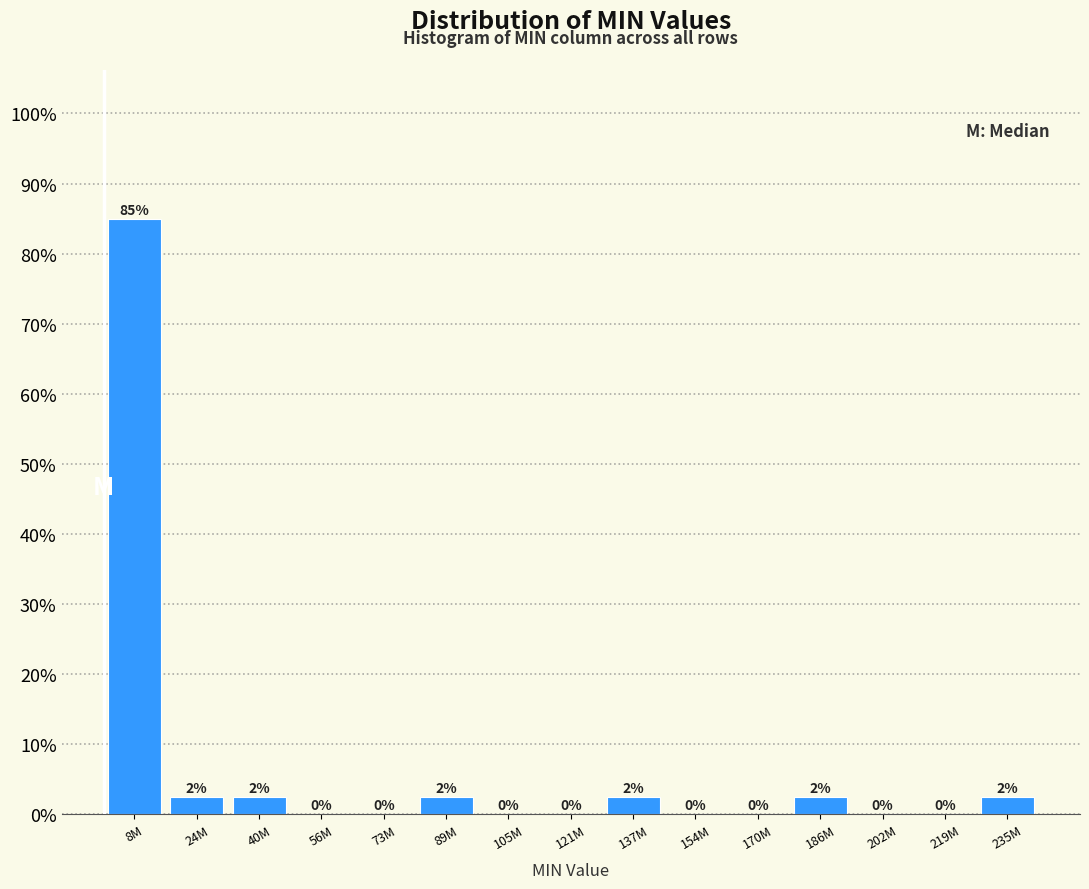

Is it true that the value at 202M is 0.0?

True